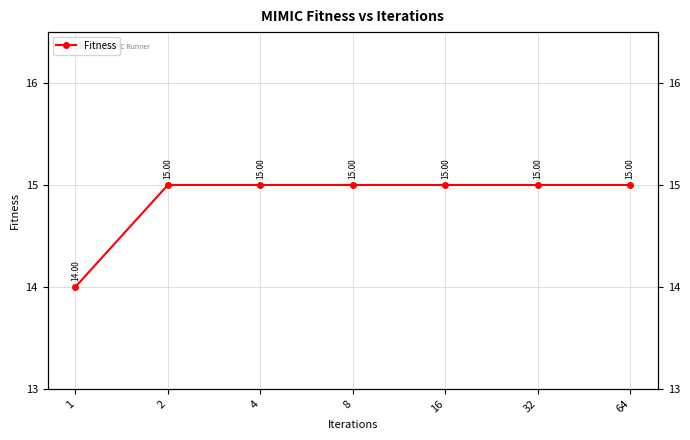

What is the smallest value displayed?

14